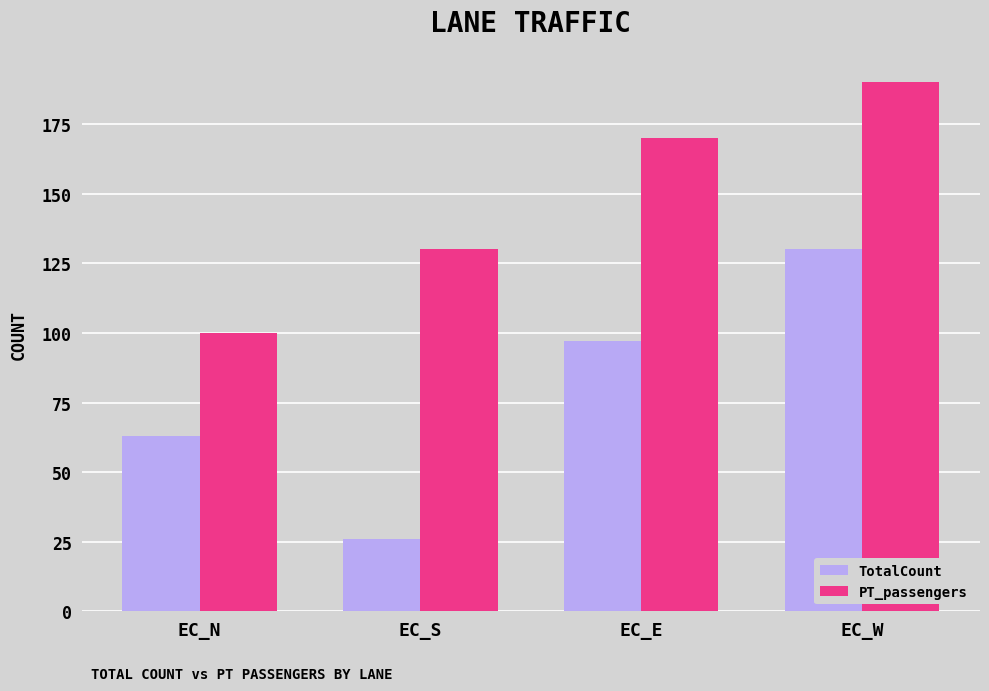

True or false: TotalCount has a value of 26 at EC_S.

True